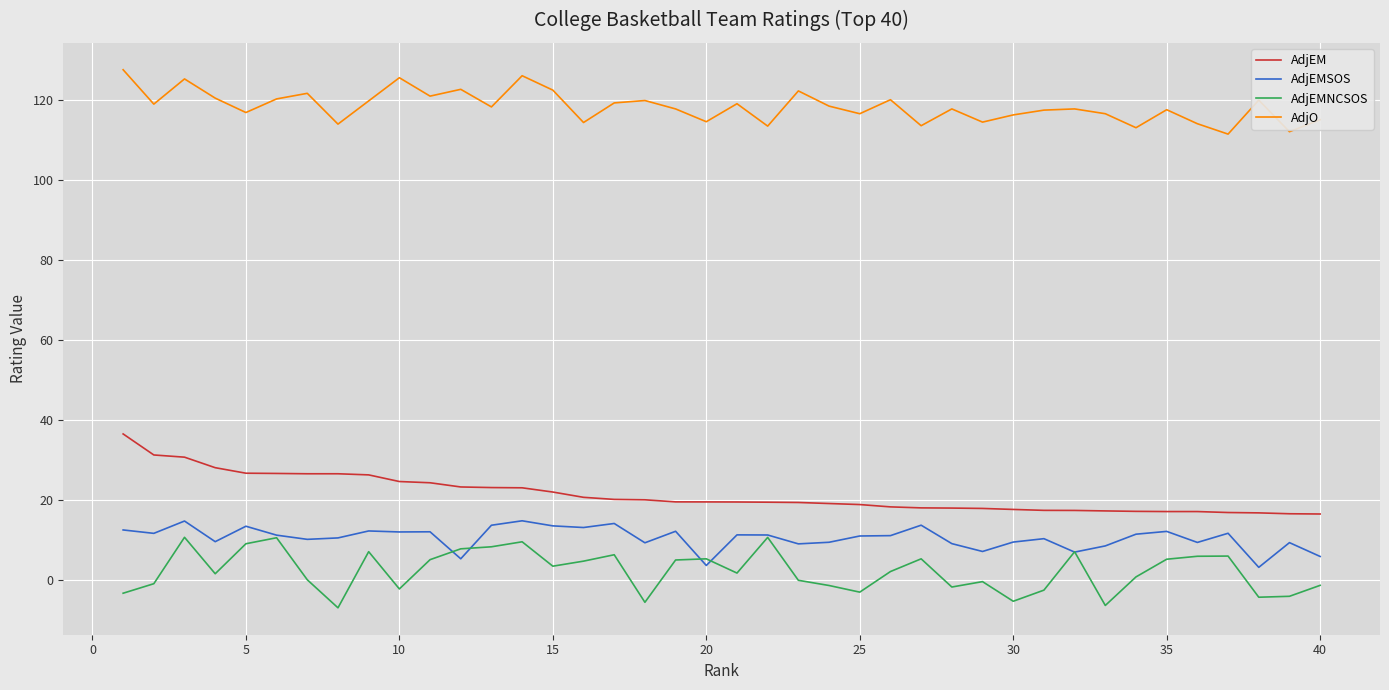

What are all the series names shown in the legend?

AdjEM, AdjEMSOS, AdjEMNCSOS, AdjO